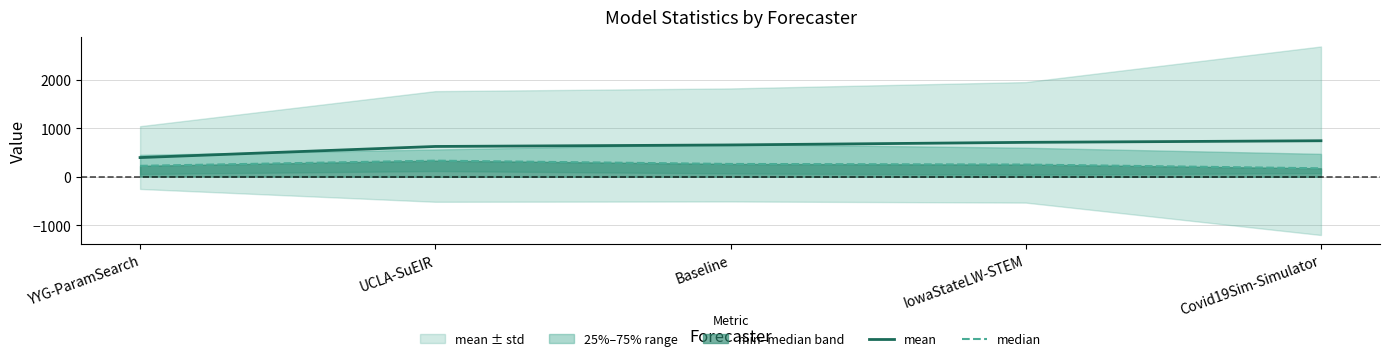

Reading right to left, transcribe all the data shown in this chart.

mean: Covid19Sim-Simulator=743.9	IowaStateLW-STEM=710.9	Baseline=657.3	UCLA-SuEIR=626.1	YYG-ParamSearch=397.1
median: Covid19Sim-Simulator=175.8	IowaStateLW-STEM=253.0	Baseline=265.3	UCLA-SuEIR=333.4	YYG-ParamSearch=226.6